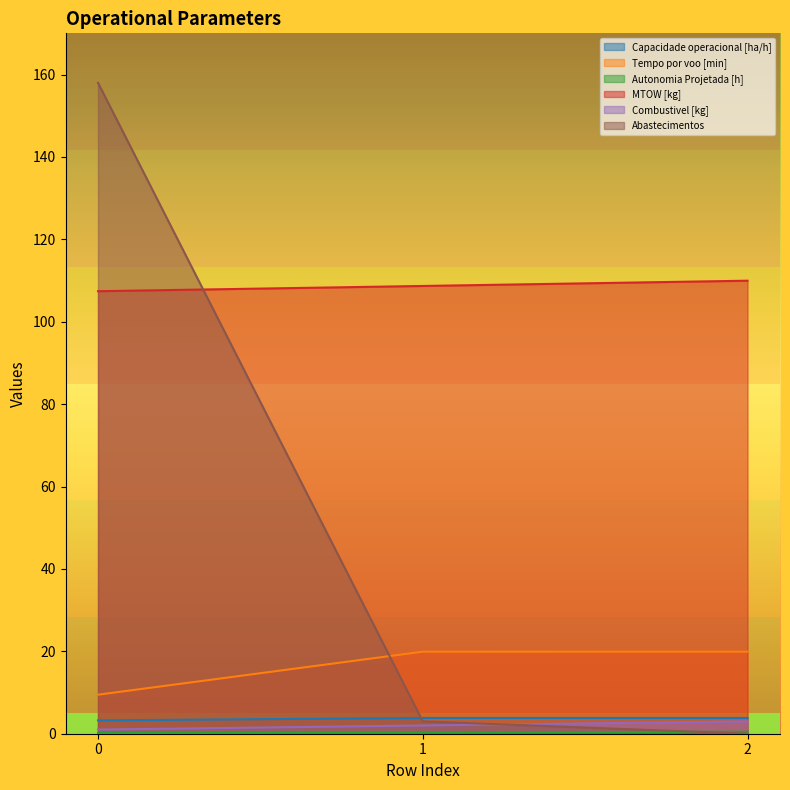

What is the sum of the Abastecimentos values at 2 and 1?

3.0